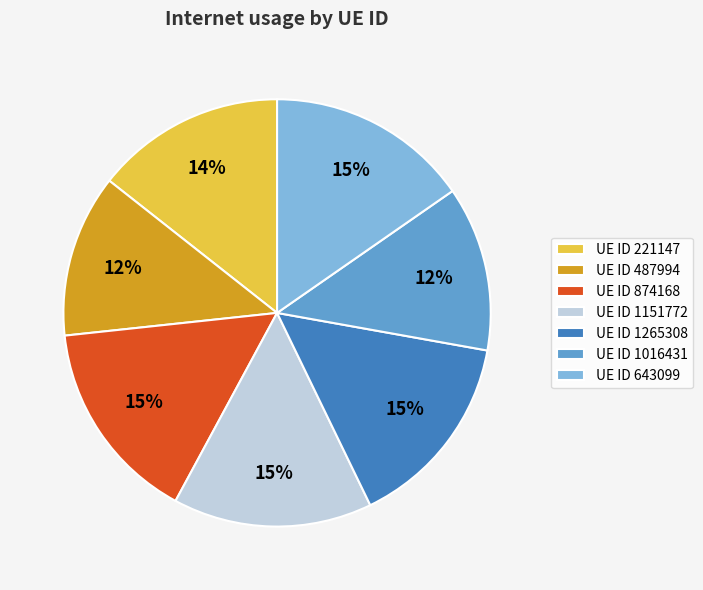

Do UE ID 643099 and UE ID 221147 together represent more than half of the pie?

No